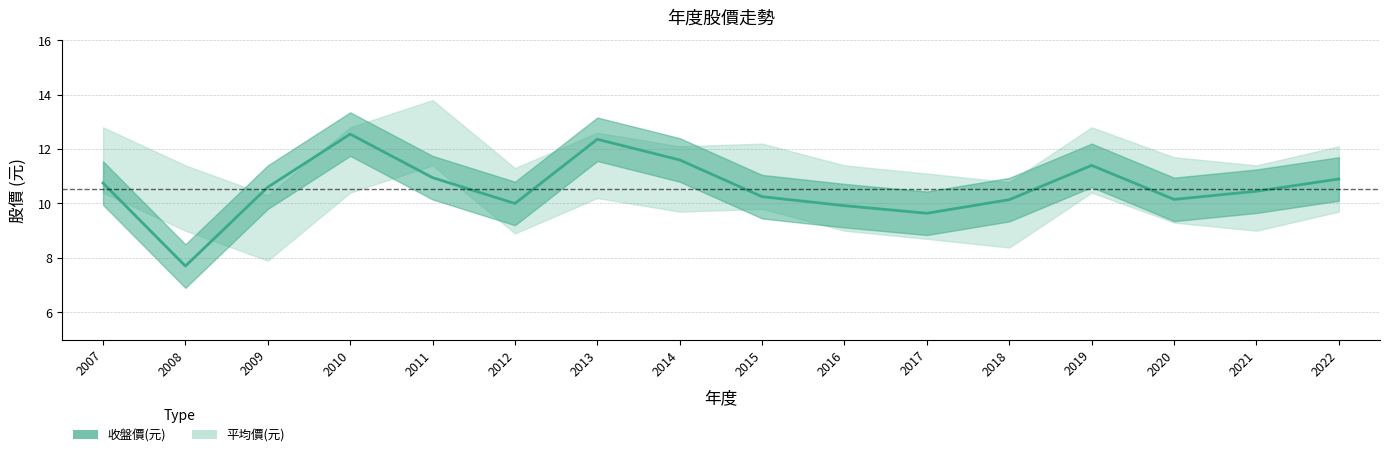

What is the difference between the second highest and second lowest values in the 平均價(元) series?

2.0